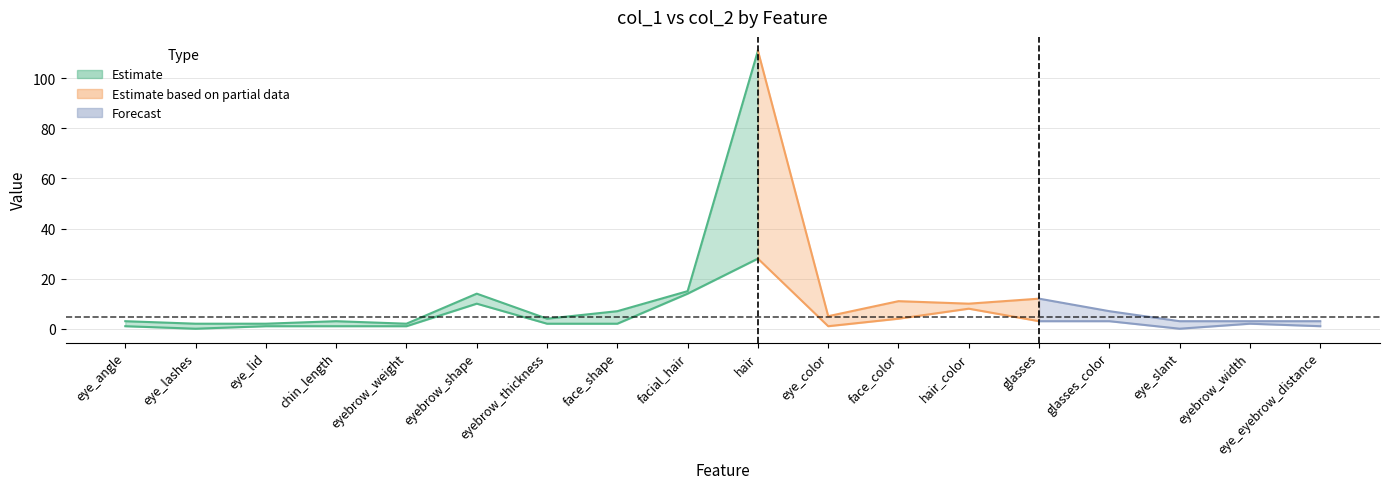

True or false: col_1 and col_2 intersect in this chart.

False